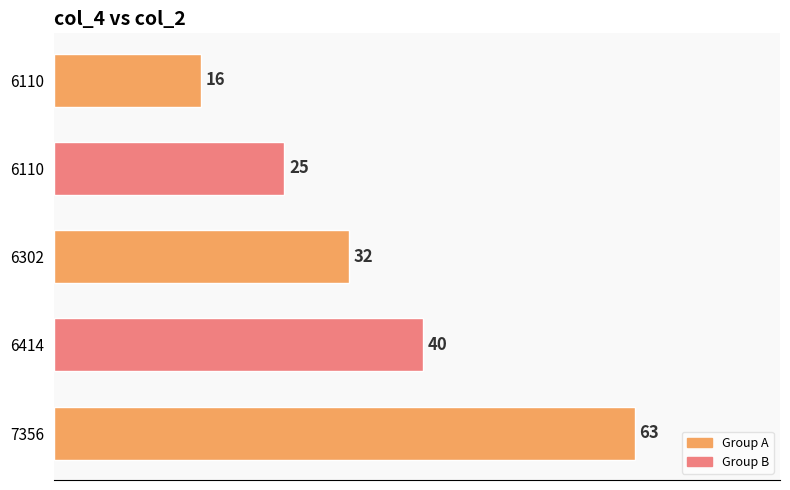

How many bars are there in total?

5